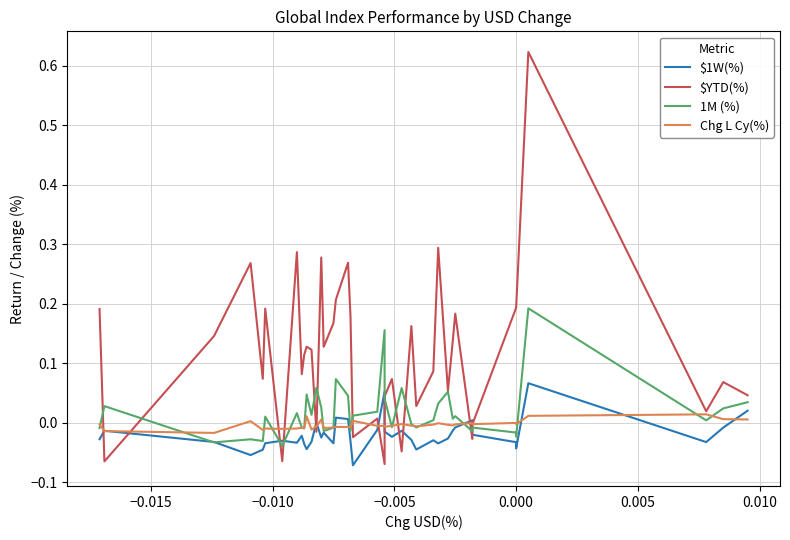

How many interior local valleys does the 1M (%) series have?

13